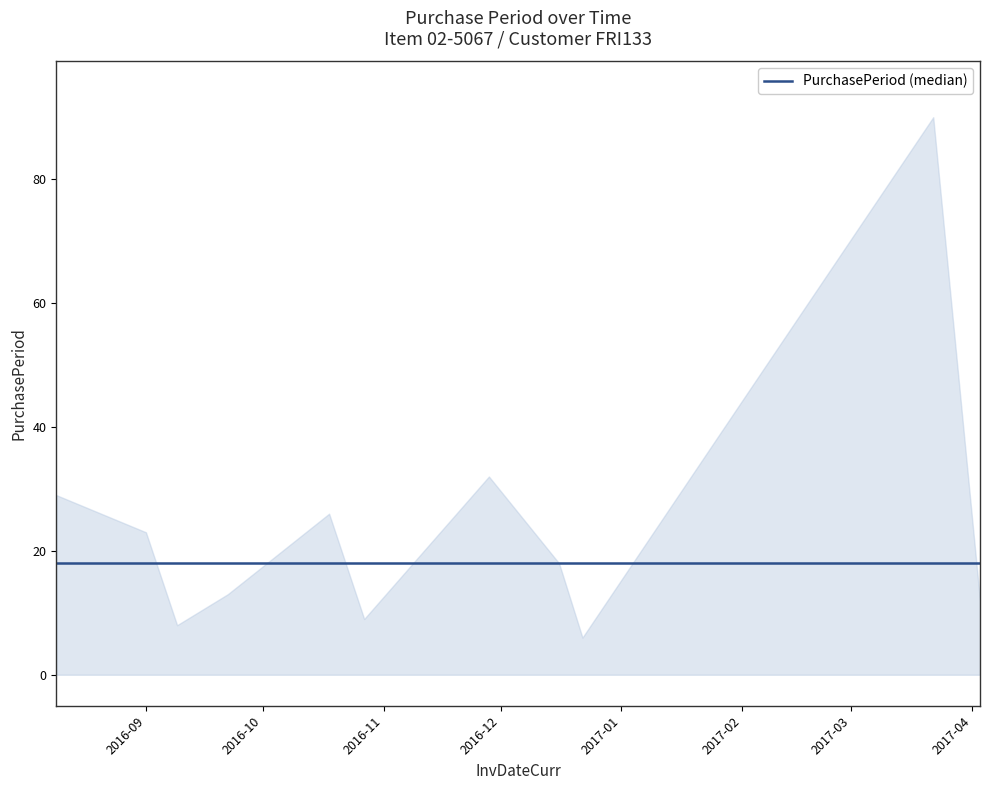

What is the difference between the maximum and minimum values?

84